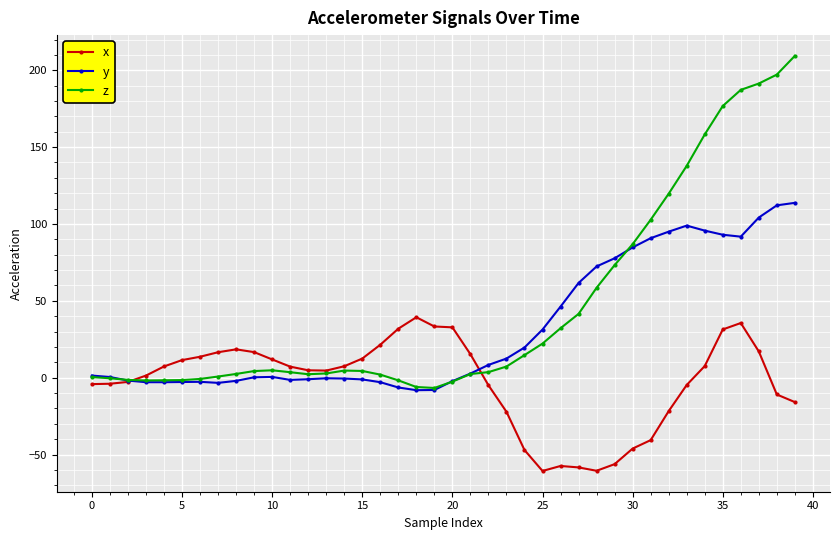

How many series are shown in this chart?

3